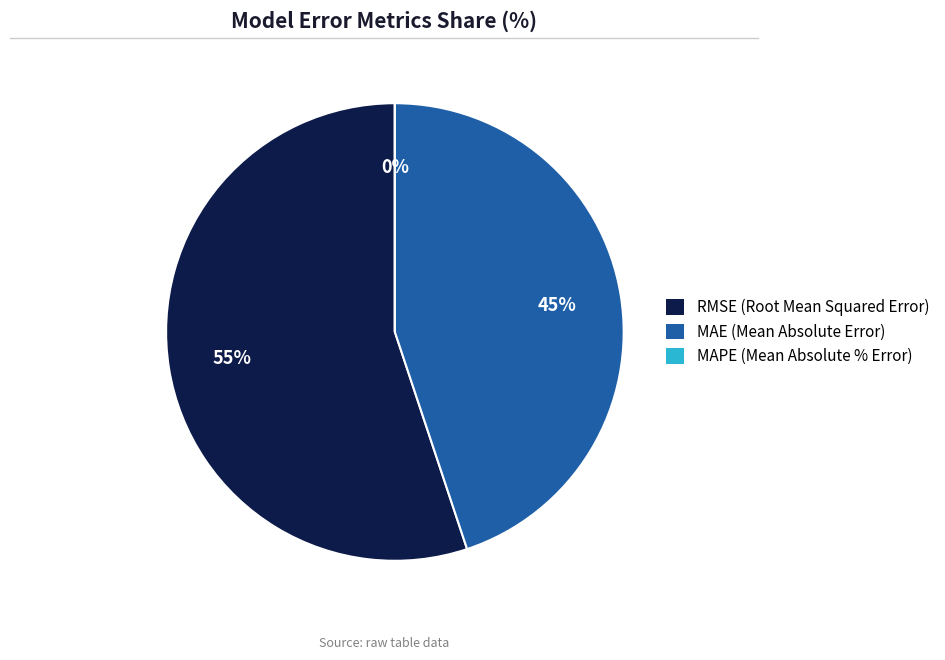

To the nearest percent, what is the difference between the largest and smallest slice percentages?

55%